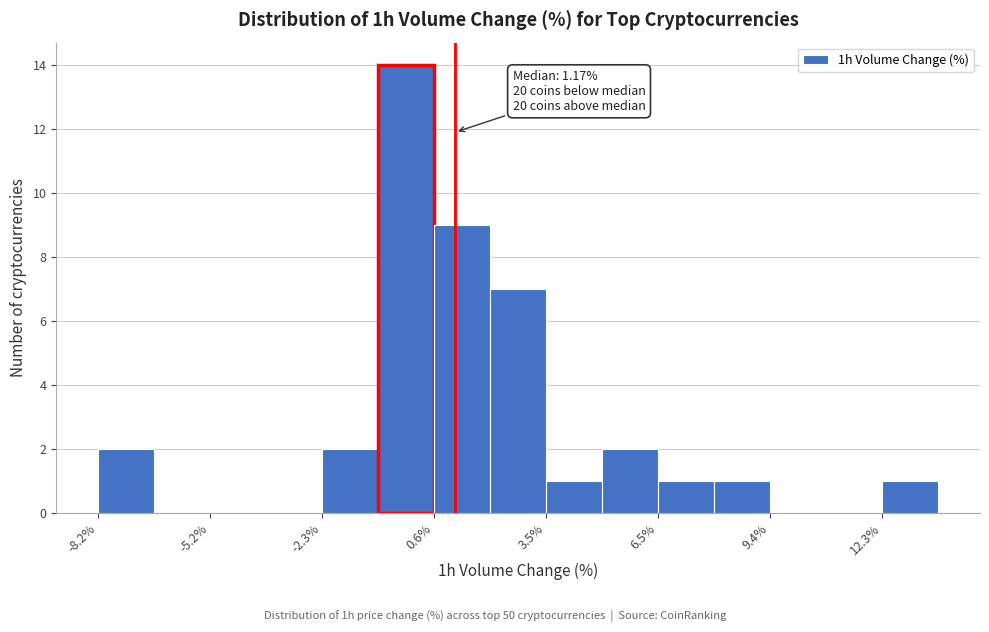

Around what value on the x-axis is the tallest bar? Give the approximate position of its centre, as read against the axis.

0.0